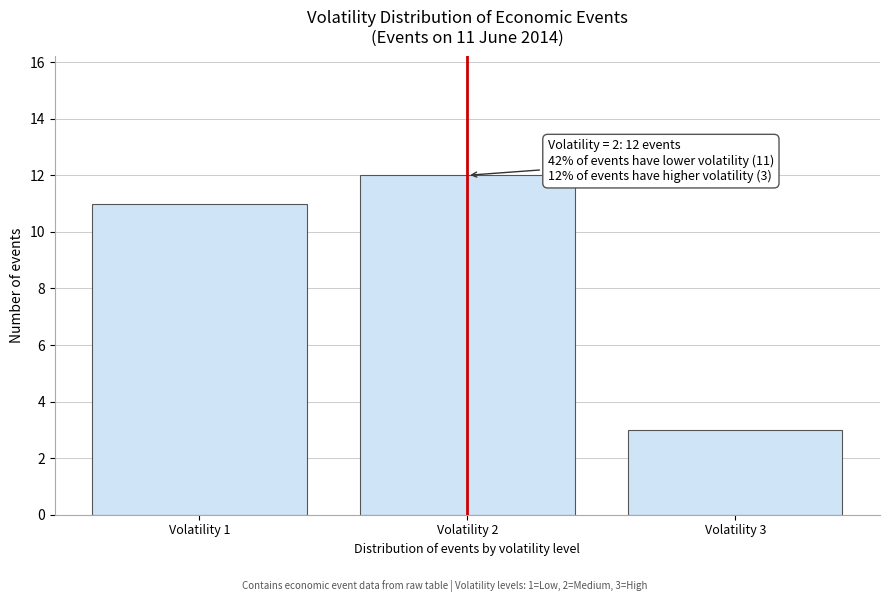

Reading right to left, what are all the values shown in this chart?

3	12	11